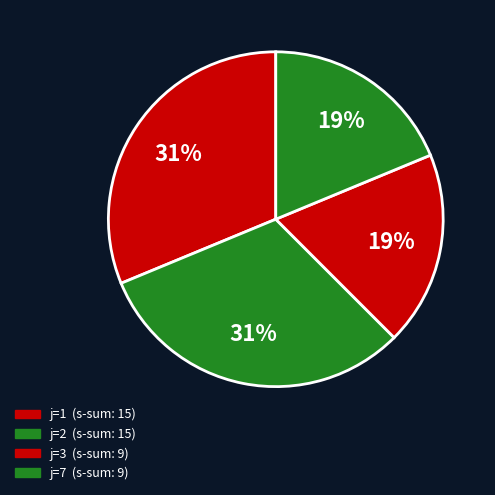

How many segments does this pie chart have?

4